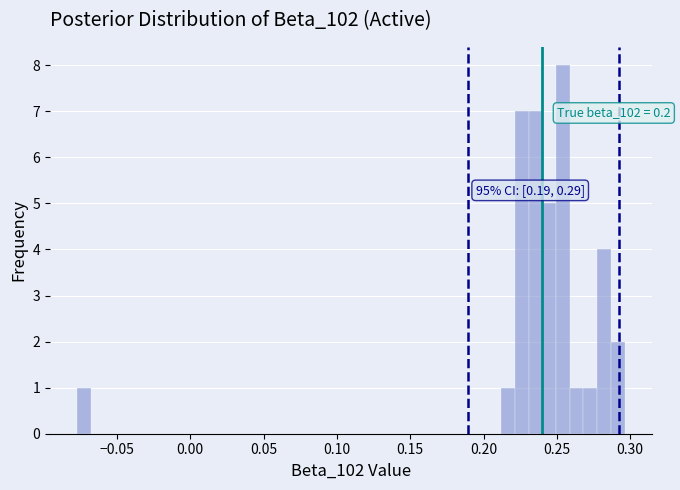

Around what value on the x-axis is the tallest bar? Give the approximate position of its centre, as read against the axis.

0.255